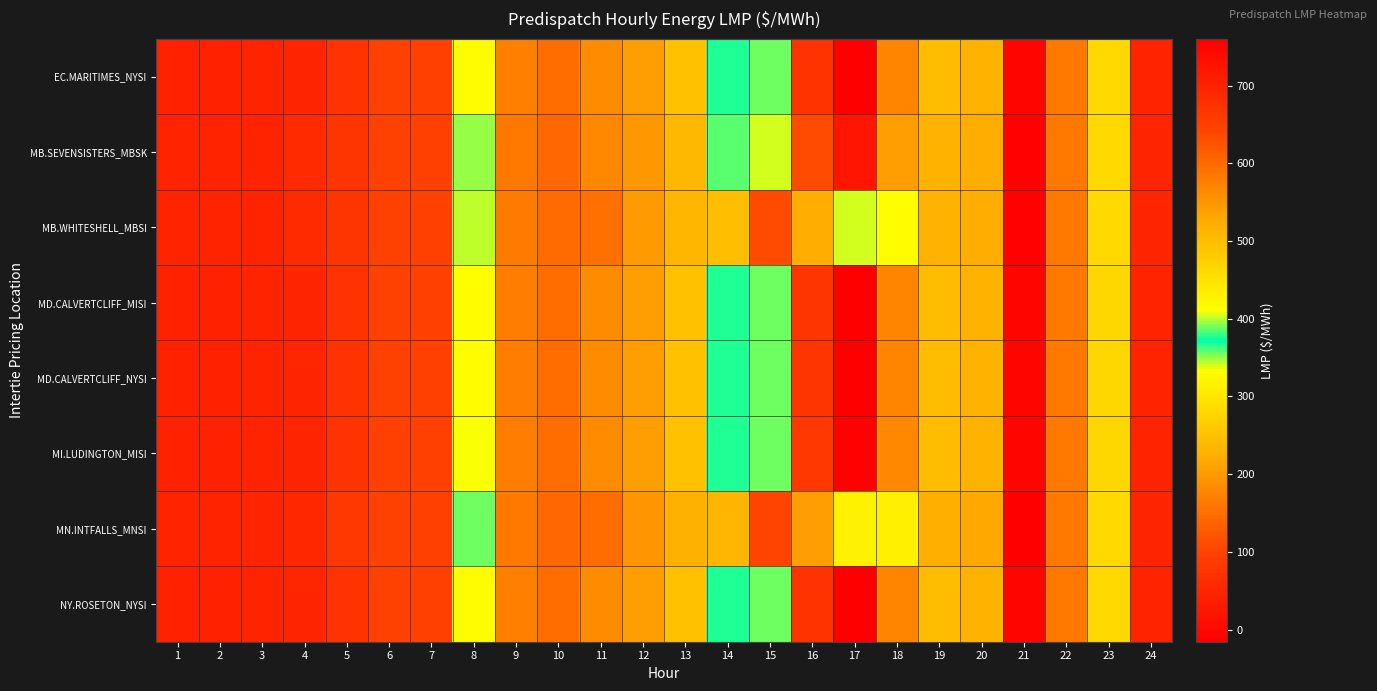

Reading right to left, extract all data points from this chart.

EC.MARITIMES_NYSI: 24=46.9	23=281.4	22=162.8	21=-4.8	20=231.6	19=244.9	18=567.0	17=760.0	16=669.2	15=355.7	14=376.1	13=248.8	12=204.6	11=182.8	10=149.0	9=170.0	8=415.9	7=96.4	6=96.7	5=75.2	4=50.0	3=45.7	2=43.0	1=44.2
MB.SEVENSISTERS_MBSK: 24=48.2	23=282.0	22=161.7	21=-11.4	20=222.1	19=232.6	18=539.1	17=721.2	16=634.9	15=339.2	14=357.7	13=238.3	12=197.1	11=178.4	10=144.3	9=163.0	8=395.0	7=95.8	6=97.3	5=76.8	4=60.0	3=47.5	2=45.3	1=46.0
MB.WHITESHELL_MBSI: 24=48.3	23=282.0	22=161.7	21=-11.6	20=222.1	19=232.6	18=330.9	17=339.2	16=221.7	15=111.2	14=246.9	13=235.0	12=200.2	11=152.5	10=146.5	9=165.7	8=401.3	7=95.8	6=98.7	5=78.0	4=60.0	3=47.5	2=45.4	1=46.0
MD.CALVERTCLIFF_MISI: 24=47.0	23=281.2	22=162.6	21=-5.0	20=231.4	19=244.4	18=567.0	17=757.8	16=667.9	15=356.1	14=377.1	13=249.0	12=205.0	11=183.2	10=149.1	9=169.0	8=412.8	7=96.1	6=96.5	5=75.2	4=50.0	3=45.7	2=43.0	1=44.2
MD.CALVERTCLIFF_NYSI: 24=47.0	23=281.2	22=162.6	21=-5.0	20=231.4	19=244.4	18=567.0	17=757.8	16=667.9	15=356.1	14=377.1	13=249.0	12=205.0	11=183.2	10=149.1	9=169.0	8=412.8	7=96.1	6=96.5	5=75.2	4=50.0	3=45.7	2=43.0	1=44.2
MI.LUDINGTON_MISI: 24=47.0	23=280.7	22=162.3	21=-5.3	20=230.9	19=243.9	18=565.9	17=755.0	16=666.0	15=355.7	14=377.9	13=248.8	12=204.8	11=183.3	10=148.7	9=167.7	8=409.7	7=95.7	6=96.1	5=74.7	4=49.8	3=45.5	2=42.8	1=44.0
MN.INTFALLS_MNSI: 24=49.0	23=282.1	22=160.4	21=-15.6	20=216.5	19=225.8	18=312.9	17=314.9	16=205.0	15=100.4	14=234.4	13=227.0	12=194.1	11=149.4	10=143.8	9=161.9	8=390.0	7=95.0	6=99.1	5=79.7	4=52.5	3=48.1	2=46.5	1=47.4
NY.ROSETON_NYSI: 24=46.9	23=281.4	22=162.8	21=-4.8	20=231.6	19=244.9	18=567.0	17=760.0	16=669.2	15=355.7	14=376.1	13=248.8	12=204.6	11=182.8	10=149.0	9=170.0	8=415.9	7=96.4	6=96.7	5=75.2	4=50.0	3=45.7	2=43.0	1=44.2